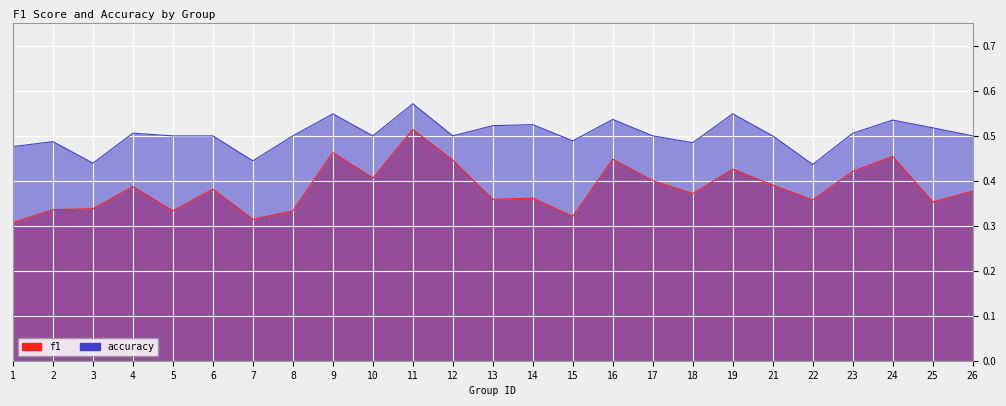

Where is the first local minimum for f1?

5